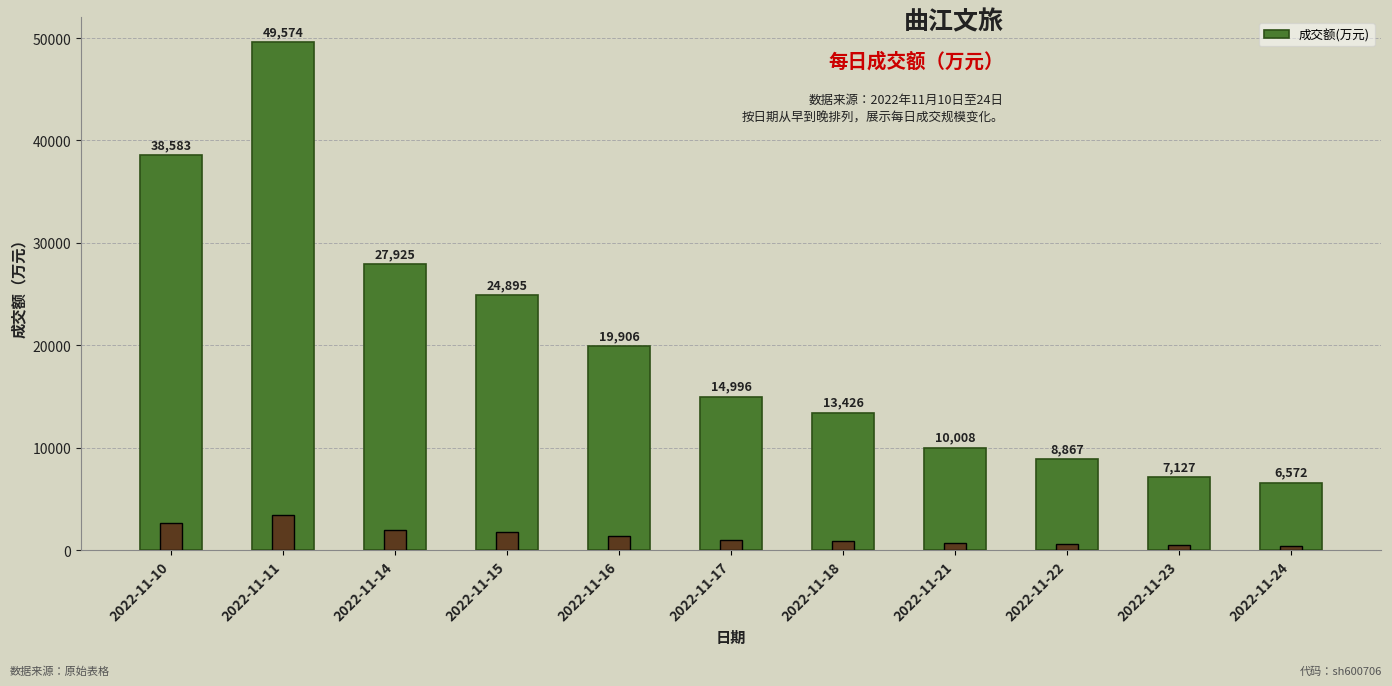

How many bars are there in total?

11